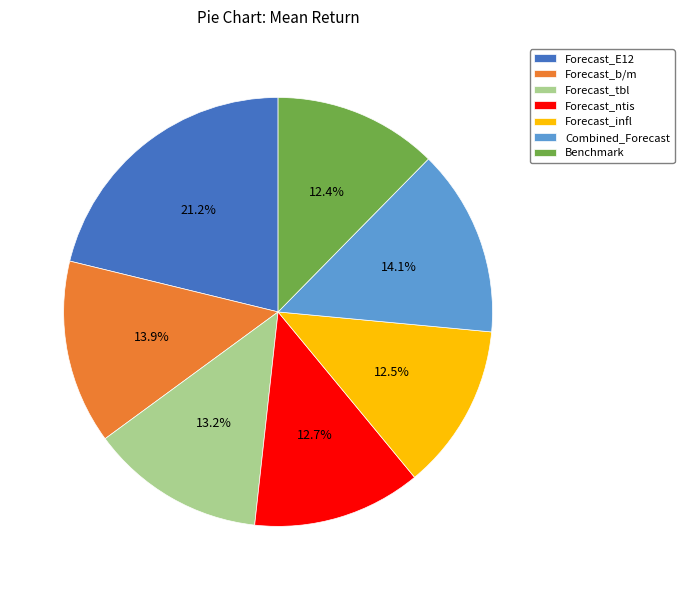

How many slices are in this pie chart?

7